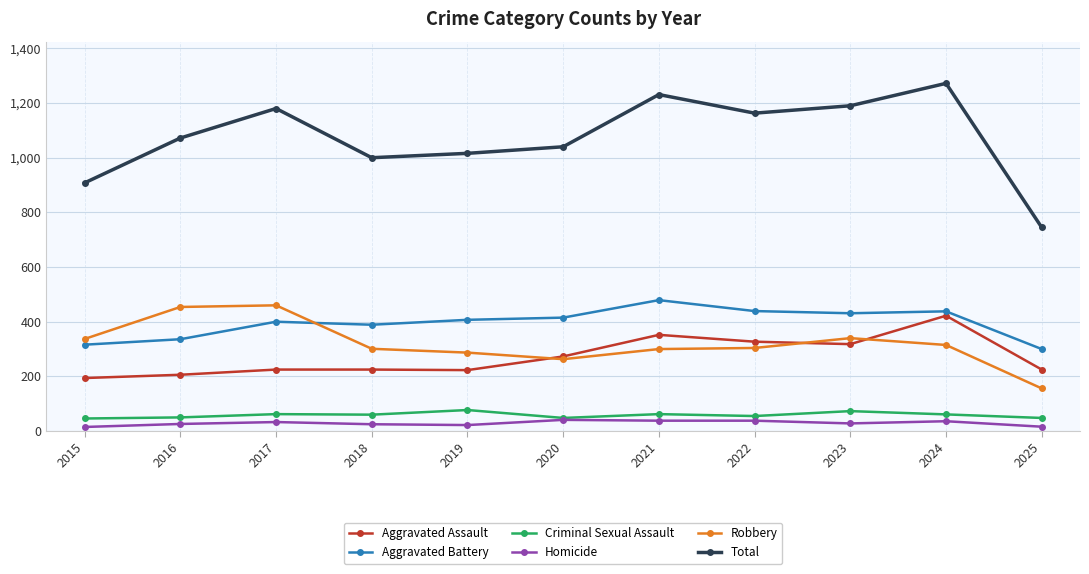

What is the difference between the Homicide values at 2025 and 2015?

1